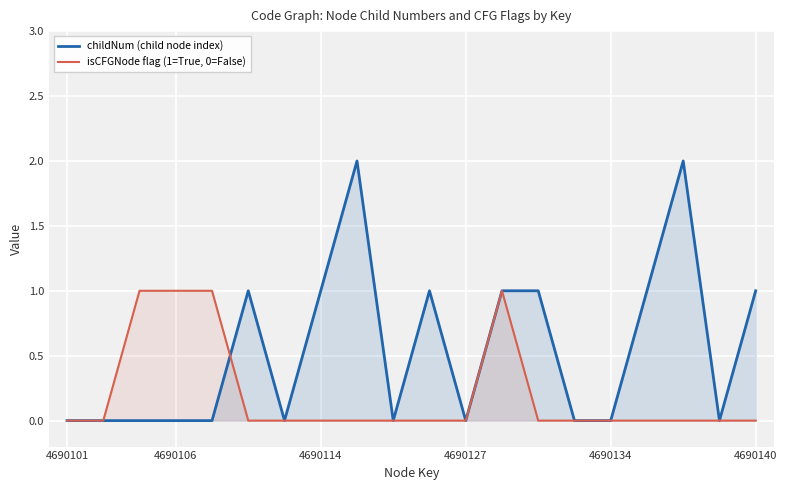

How many data points in isCFGNode flag (1=True, 0=False) are above 0?

4